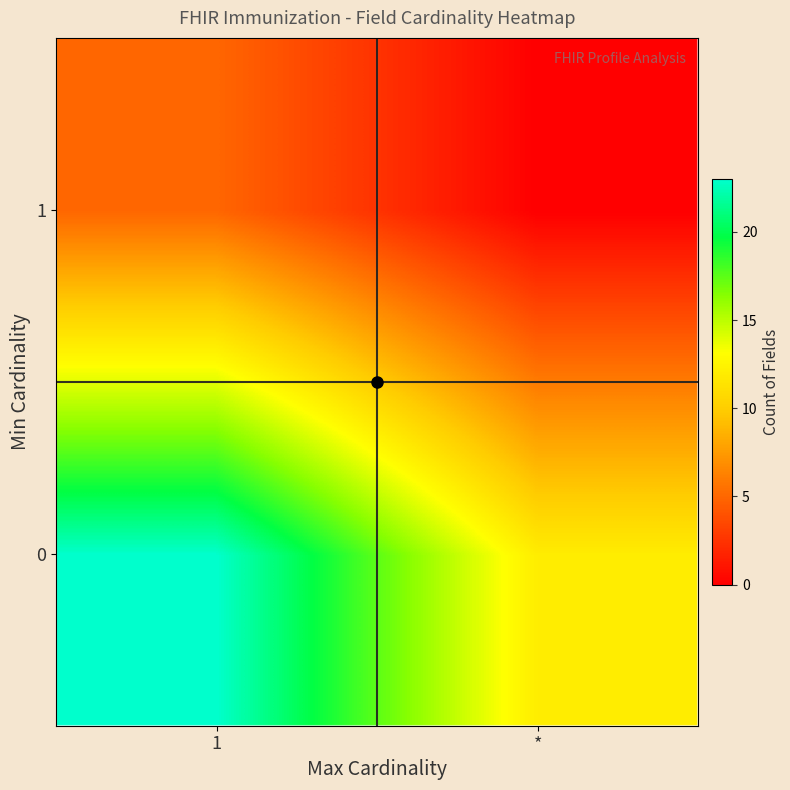

Which series has the largest range (max minus min)?

row_0